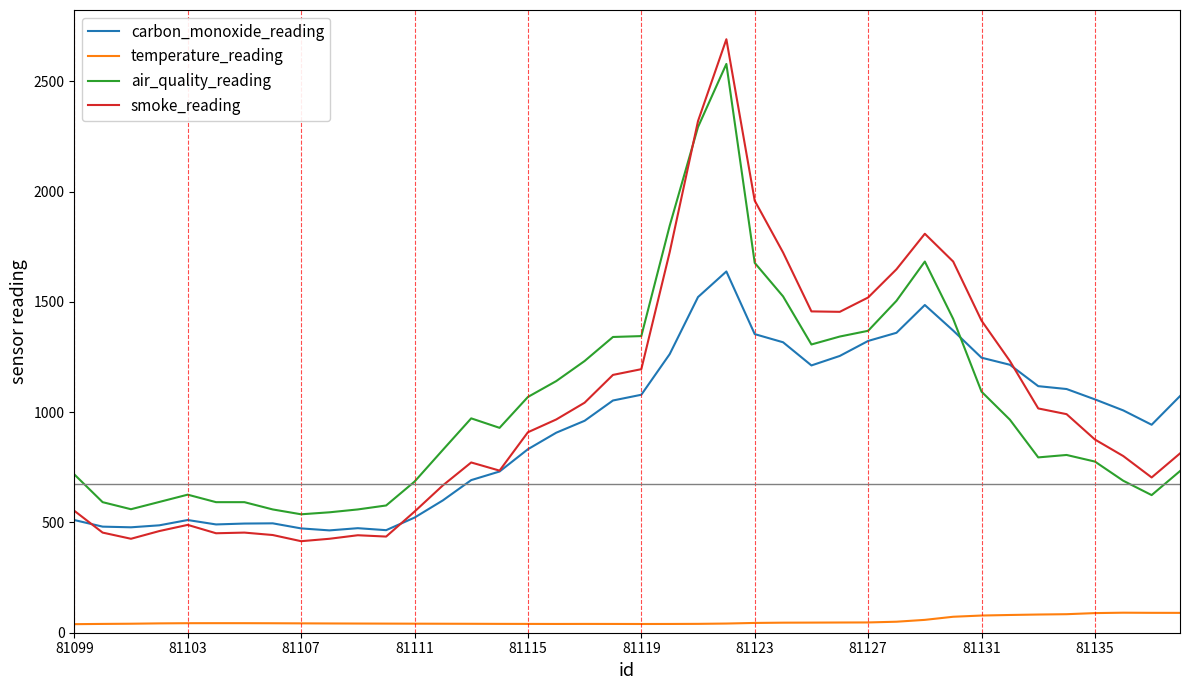

True or false: carbon_monoxide_reading and temperature_reading intersect in this chart.

False